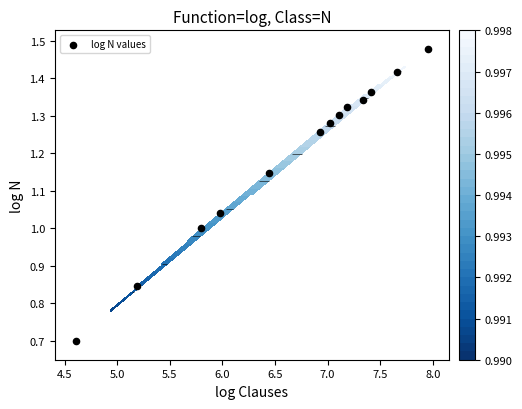

Count the number of values greater than 1.

10